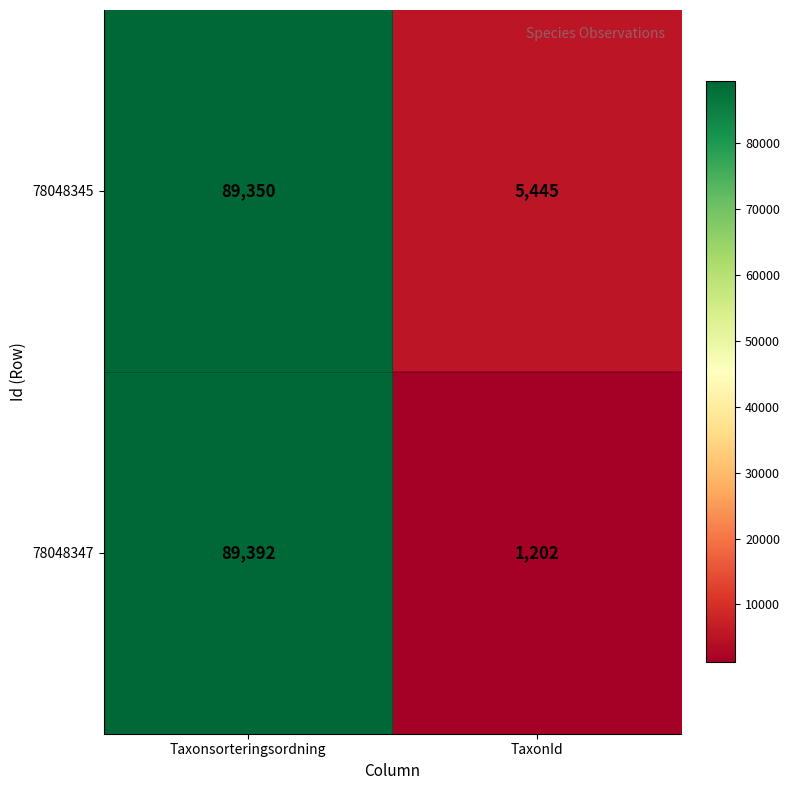

Where is 78048345 nearest to the value 47397?

TaxonId